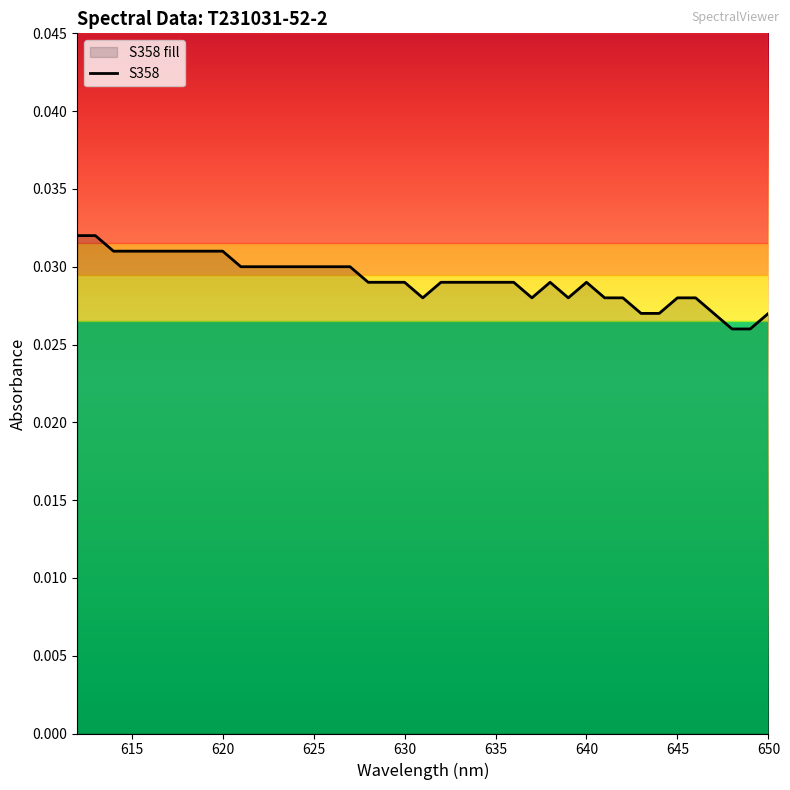

The value at 635 is 0.0. True or false?

False